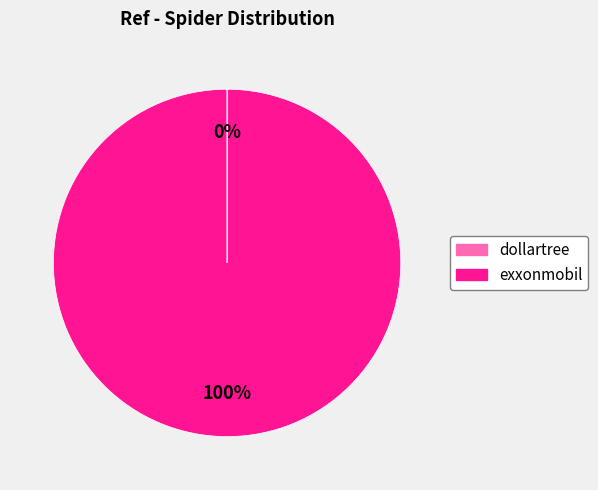

To the nearest percent, what percentage of the pie is exxonmobil?

100%